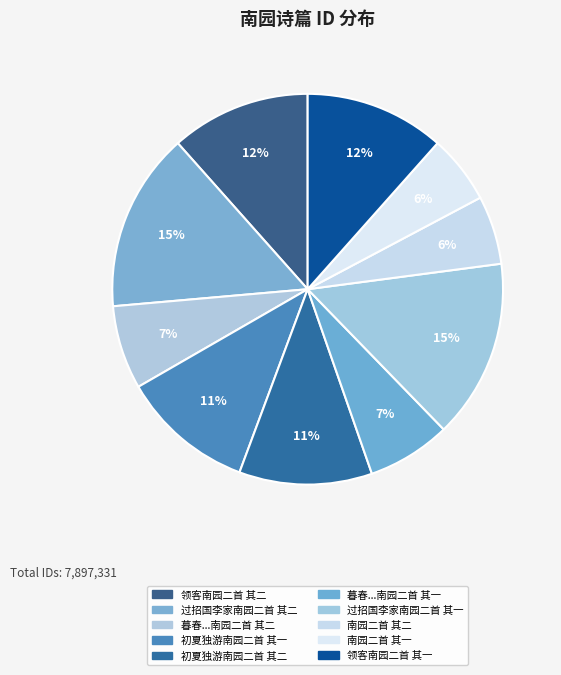

To the nearest percent, what is the difference between the largest and smallest slice percentages?

9%